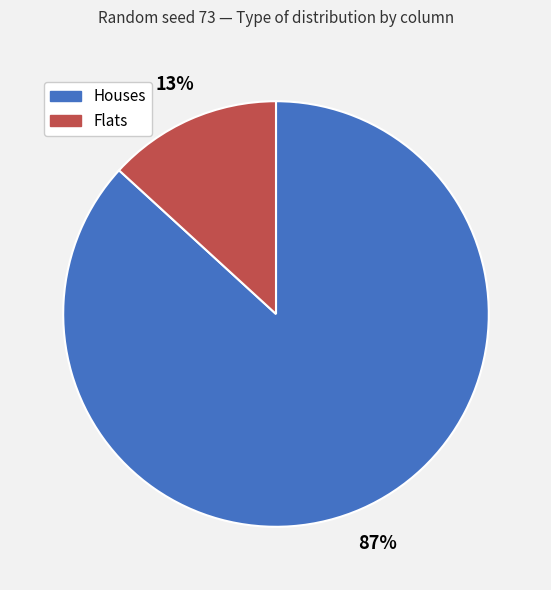

To the nearest percent, what is the difference between the largest and smallest slice percentages?

74%